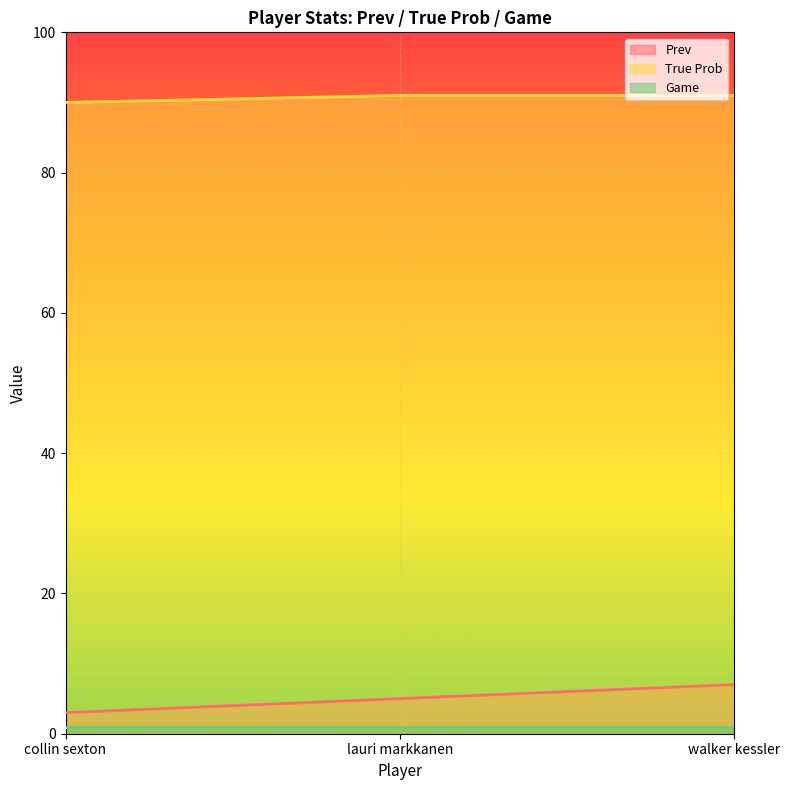

What position from the right is lauri markkanen?

2